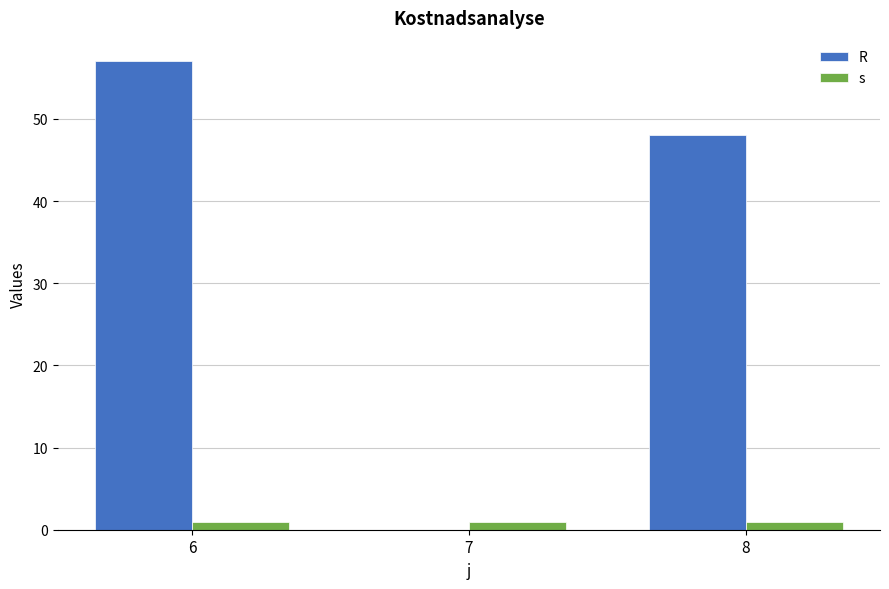

Between 6 and 7, which series saw the biggest shift?

R